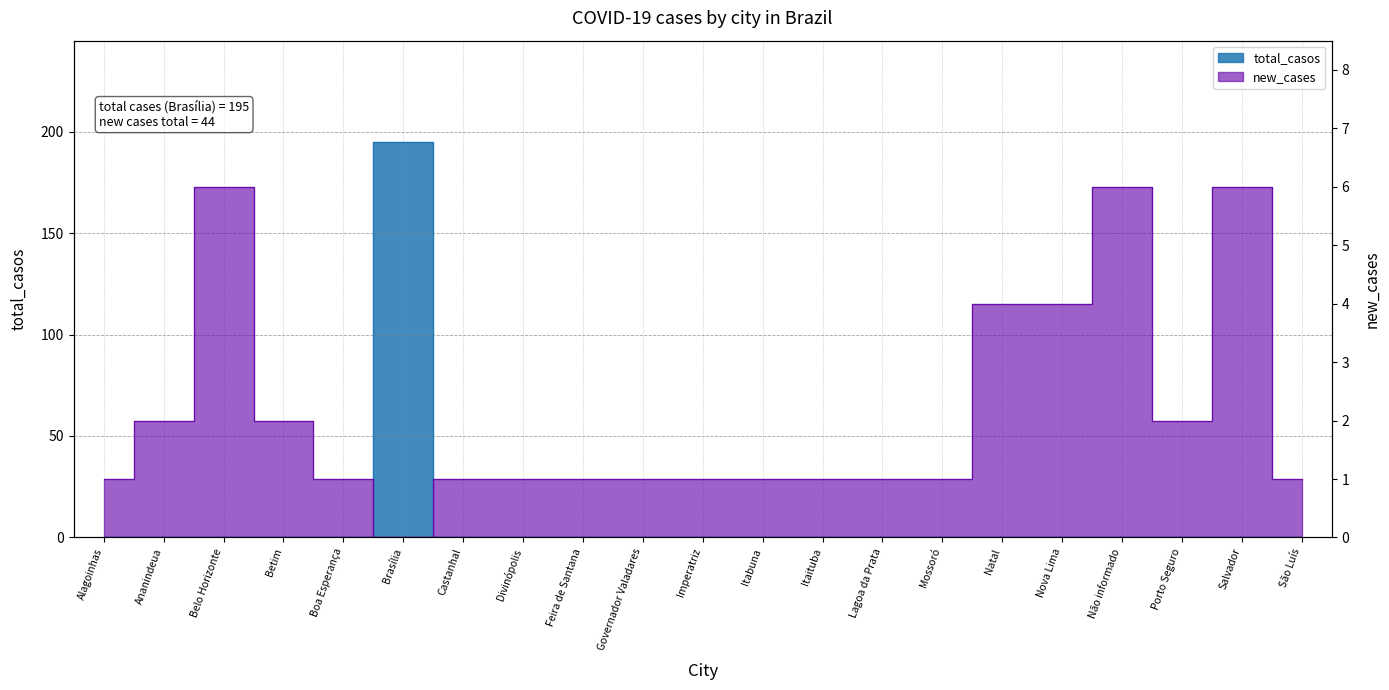

What is the spread (max minus min) of values at Itabuna?

1